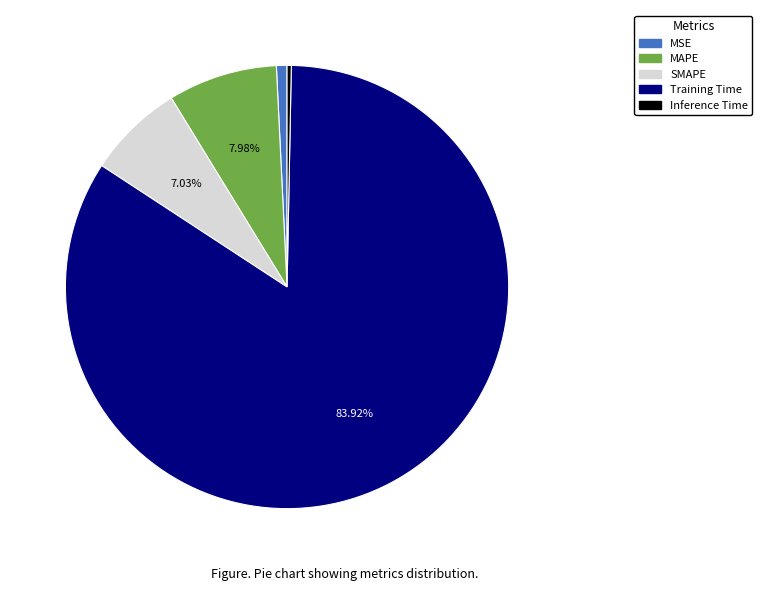

Combined, do Inference Time and MSE account for over 50%?

No